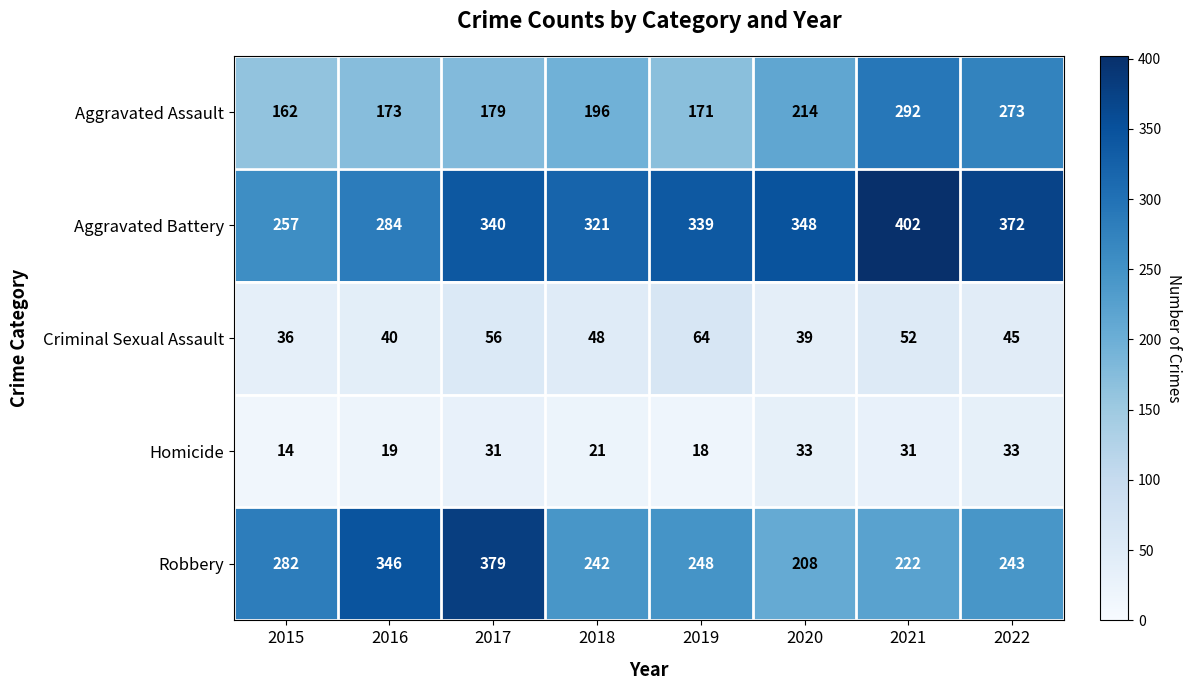

List the series in order of their peak value, lowest first.

Homicide, Criminal Sexual Assault, Aggravated Assault, Robbery, Aggravated Battery